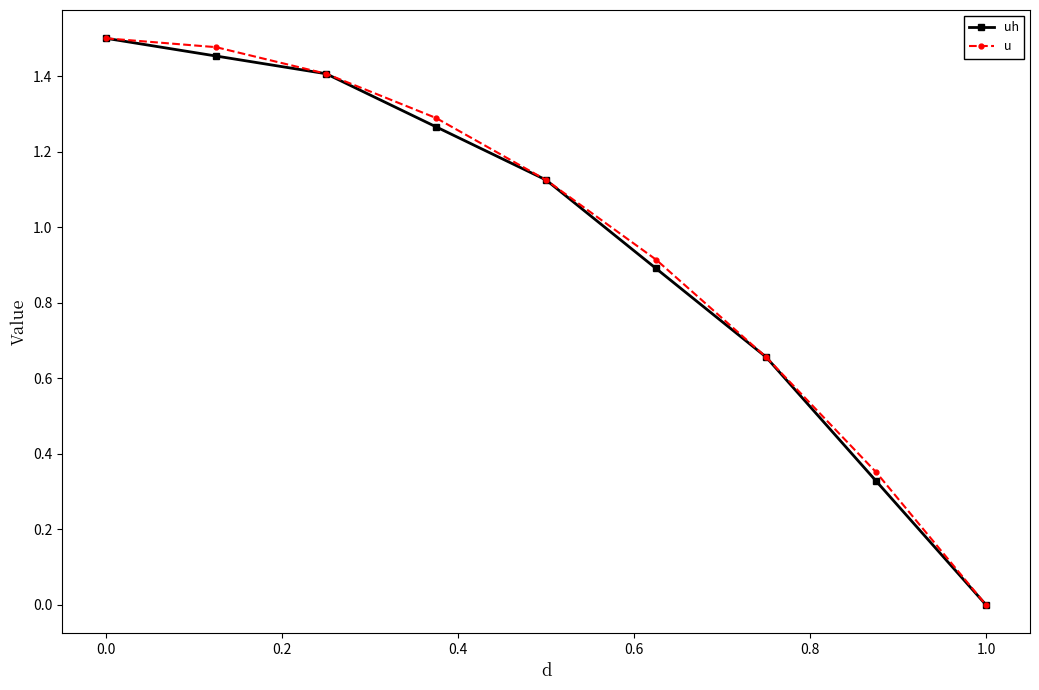

True or false: uh has more than 2 points higher than both neighbors.

False